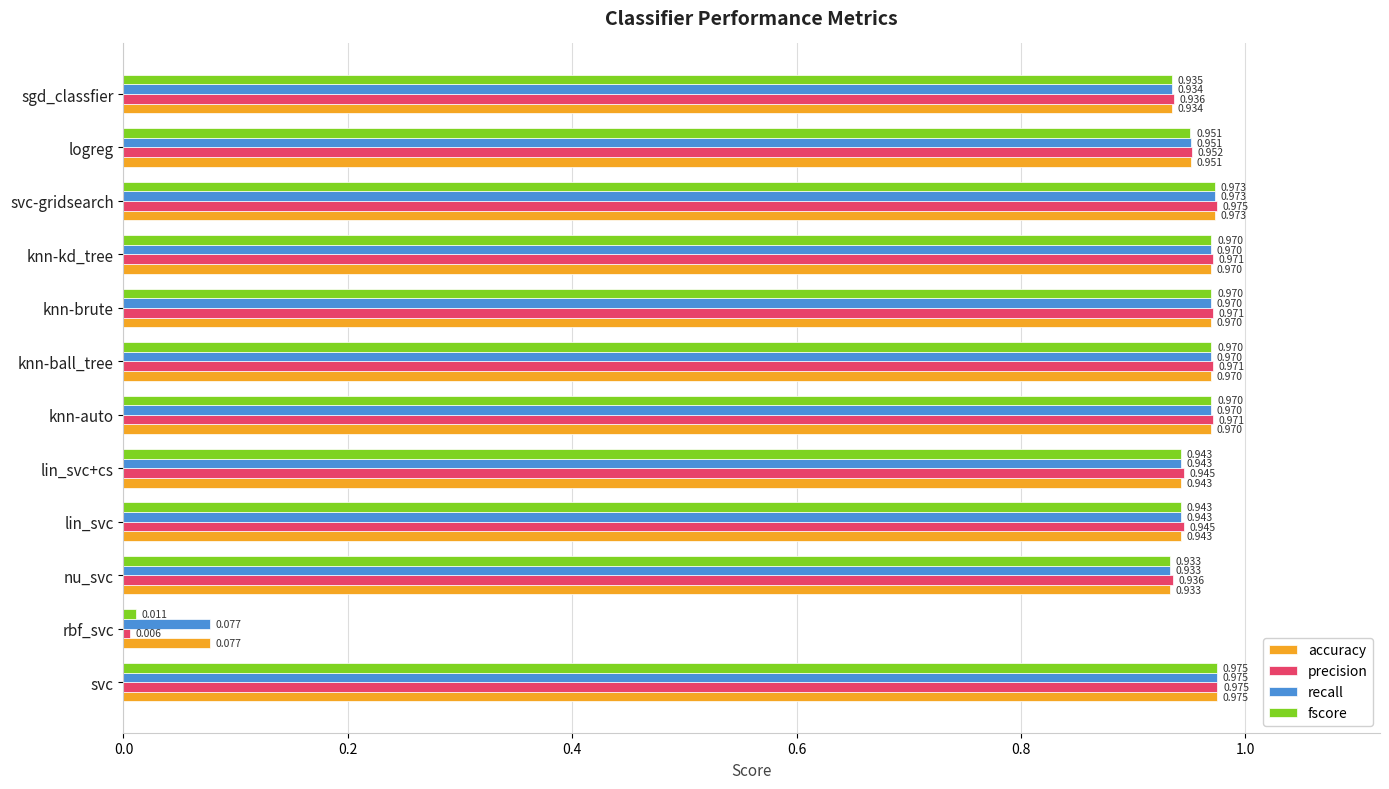

Is the value of precision at lin_svc greater than the value of fscore at nu_svc?

Yes